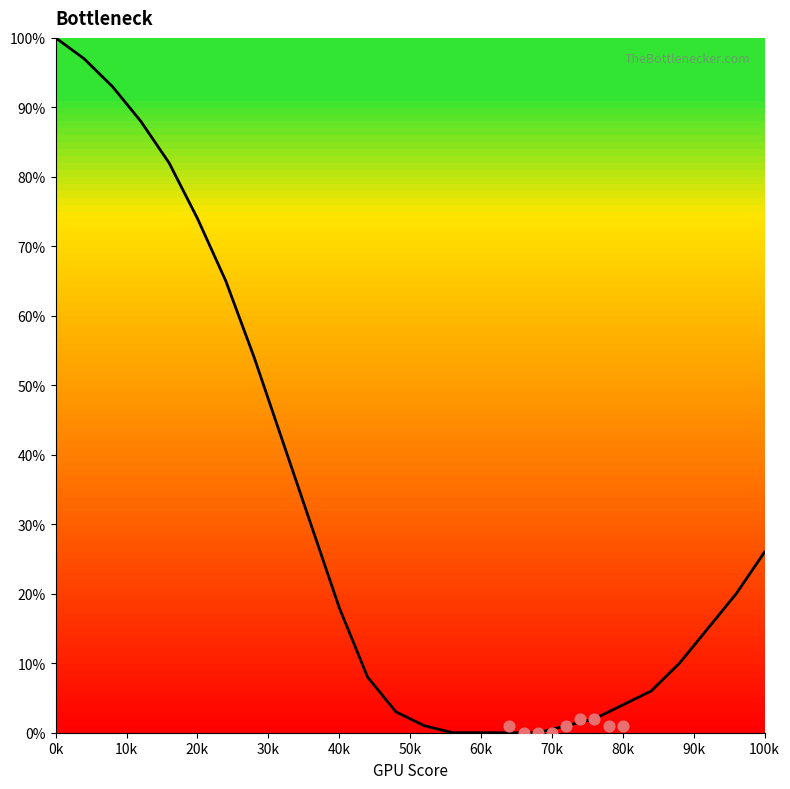

Which has a higher value, 60k or 20?

60k